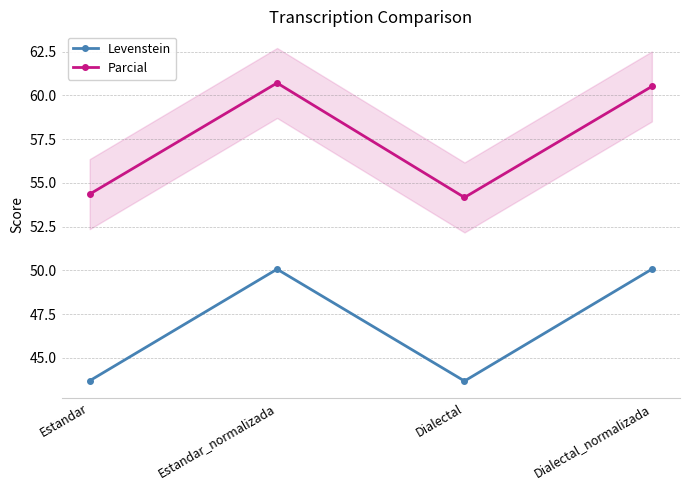

True or false: Parcial and Levenstein intersect in this chart.

False